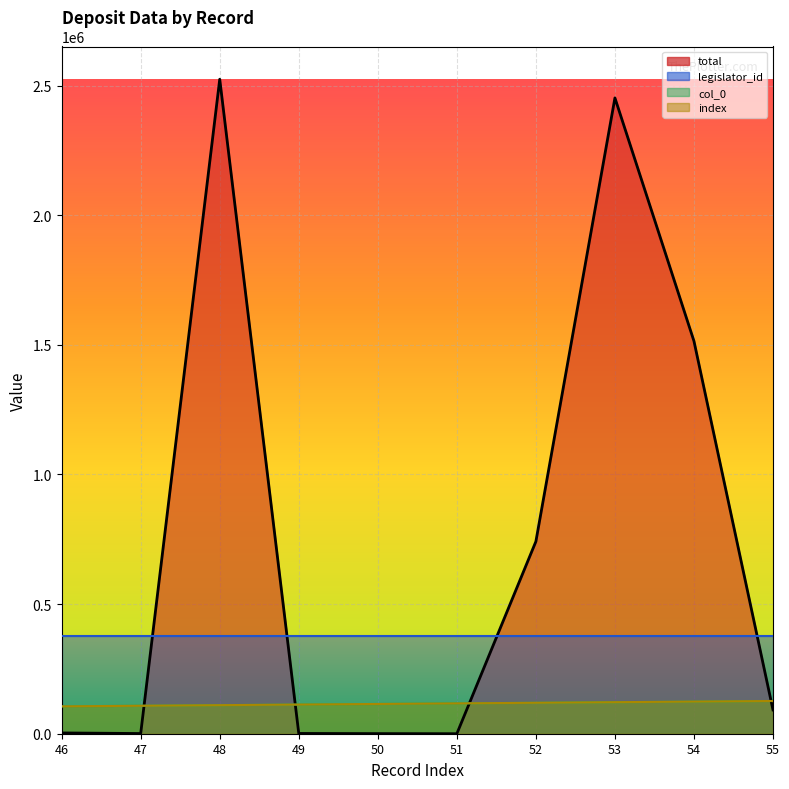

What is the difference between the maximum and minimum values in the col_0 series?

20654.7